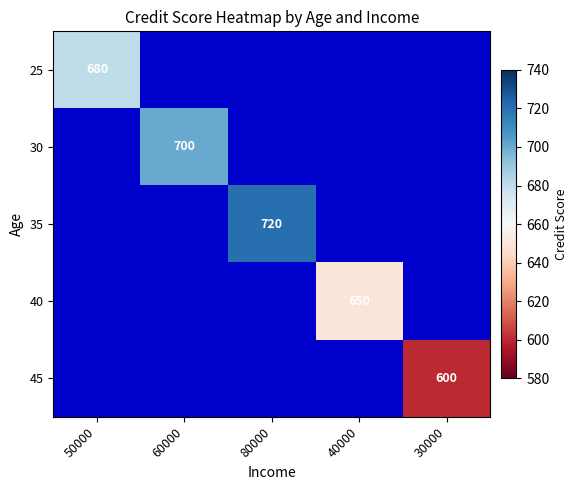

Which series has the largest range (max minus min)?

25